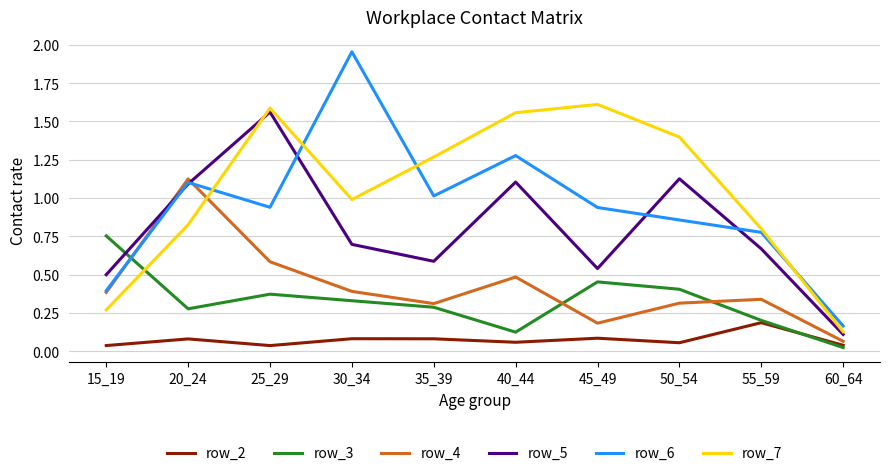

Which series has the largest total across all categories?

row_7